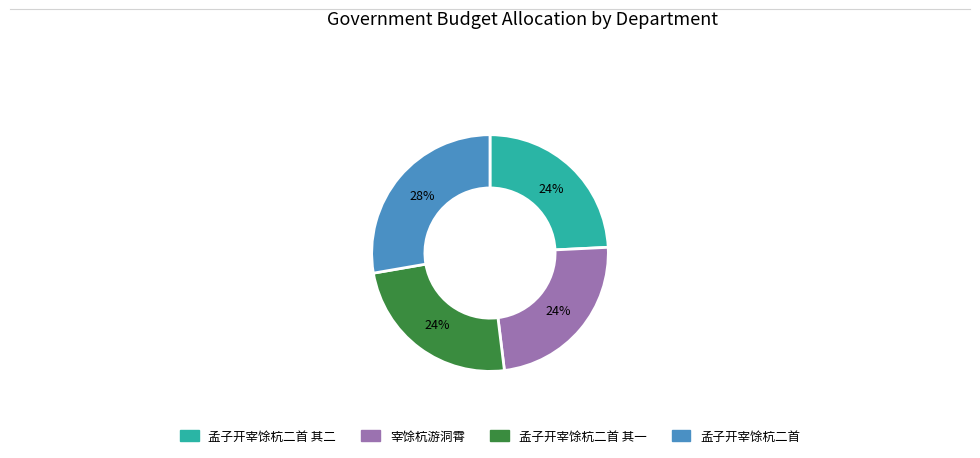

To the nearest percent, what is the average slice percentage?

25%